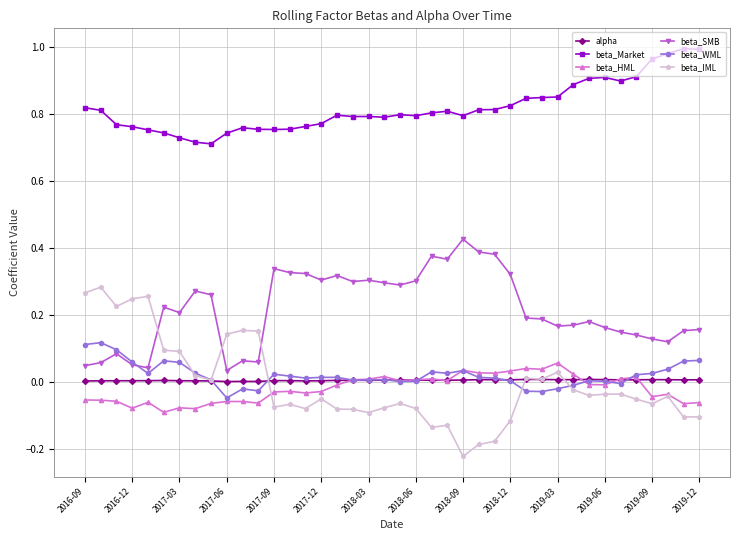

Count the number of categories in the chart.

40